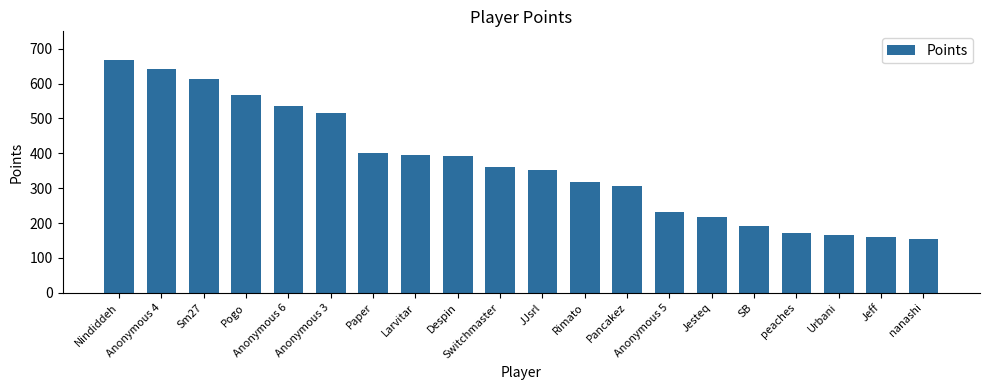

What is the smallest value displayed?

155